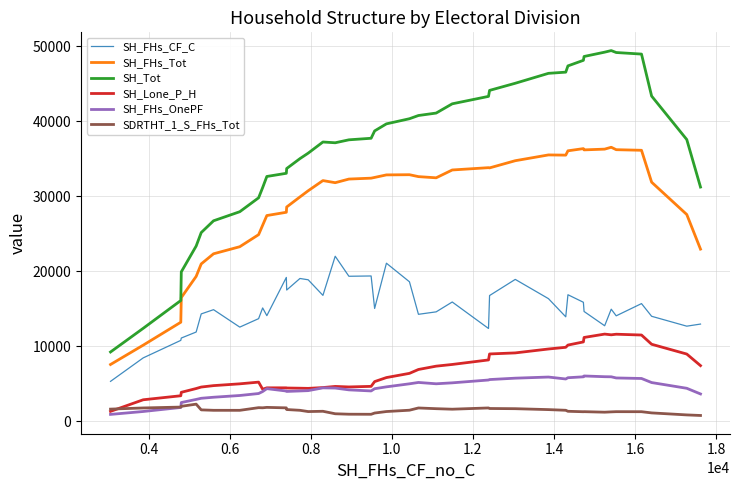

What is the lowest value of the SH_FHs_CF_C series?

5316.0